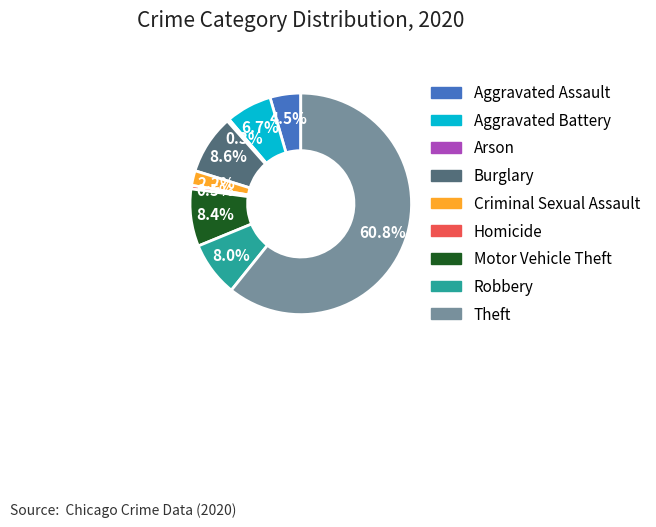

Is there a majority slice in this chart?

Yes